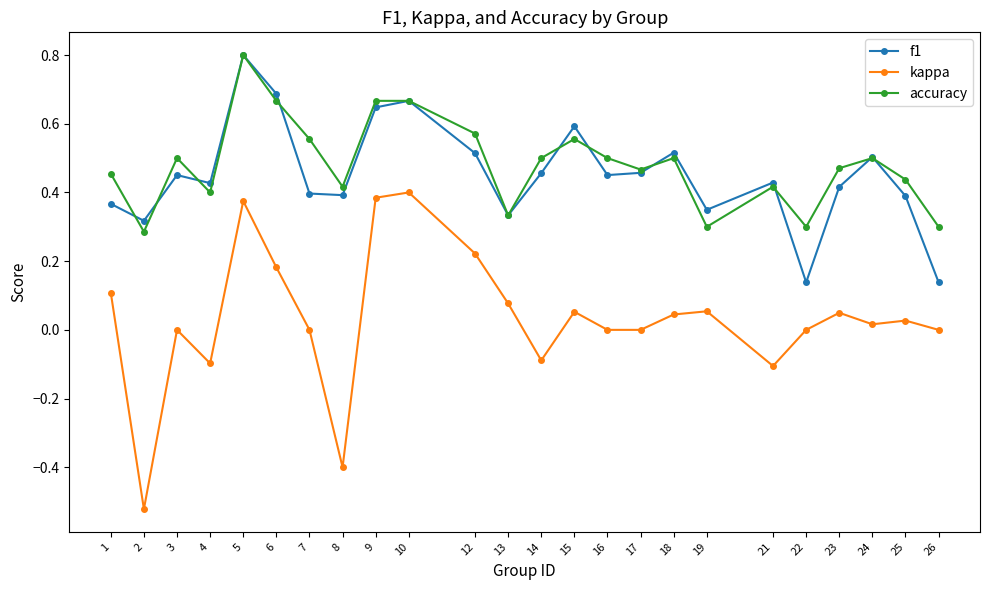

Which series has the widest spread of values?

kappa